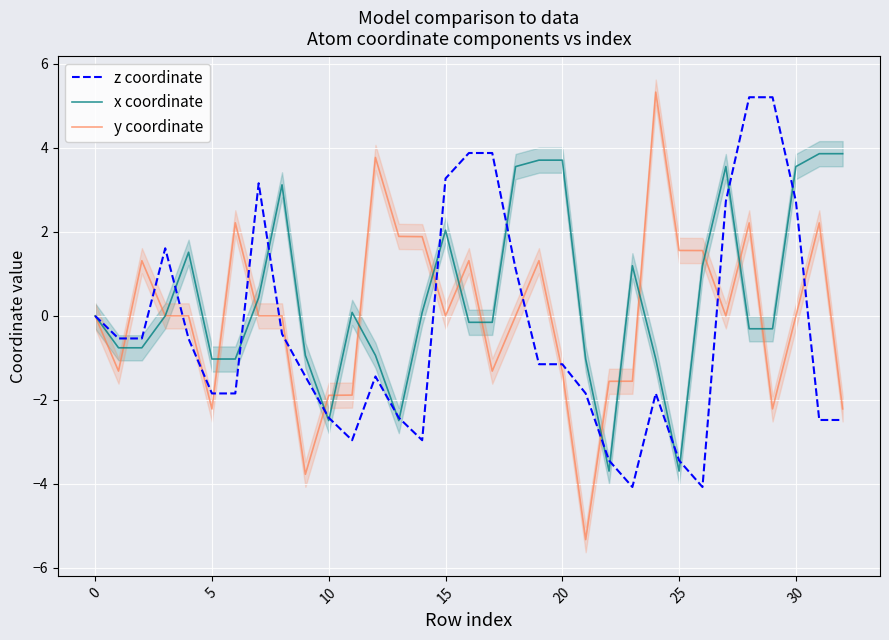

In y coordinate, how many points are lower than both neighbors (excluding endpoints)?

9